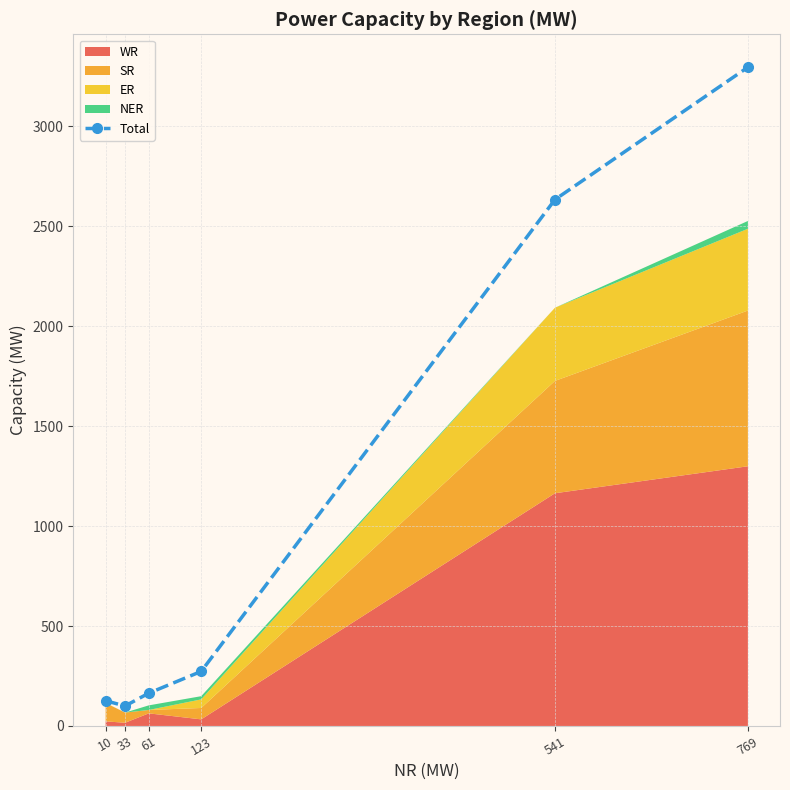

Is it true that the value at 541 is 2633?

True